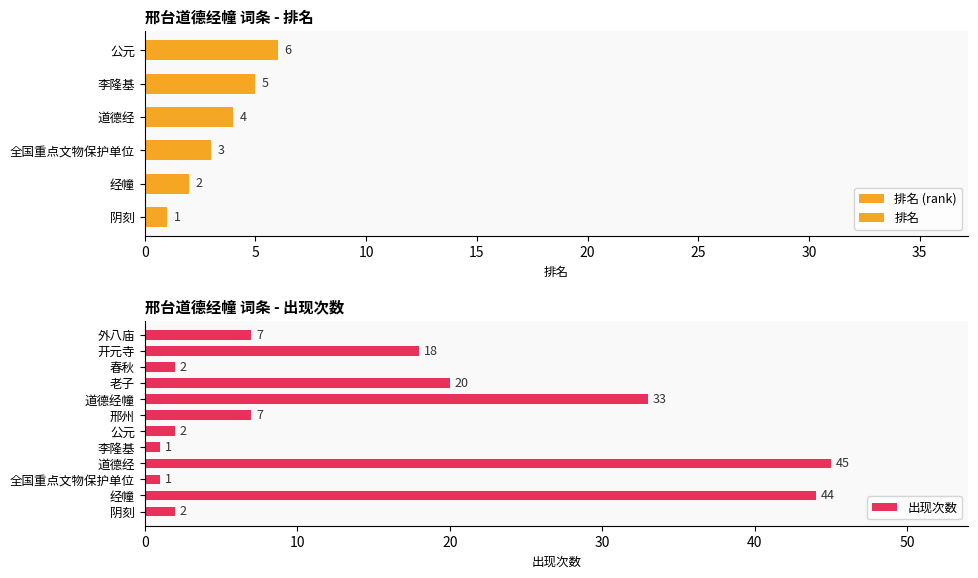

Which category has the lowest value across all series?

全国重点文物保护单位